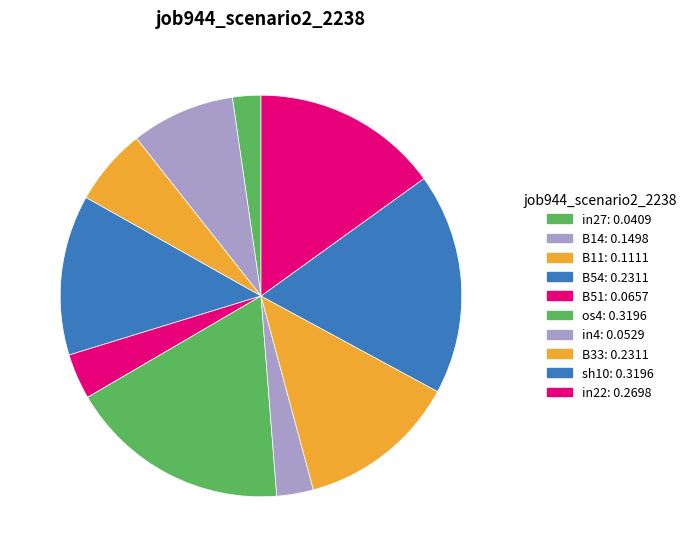

What percentage is the os4 slice, to the nearest percent?

18%